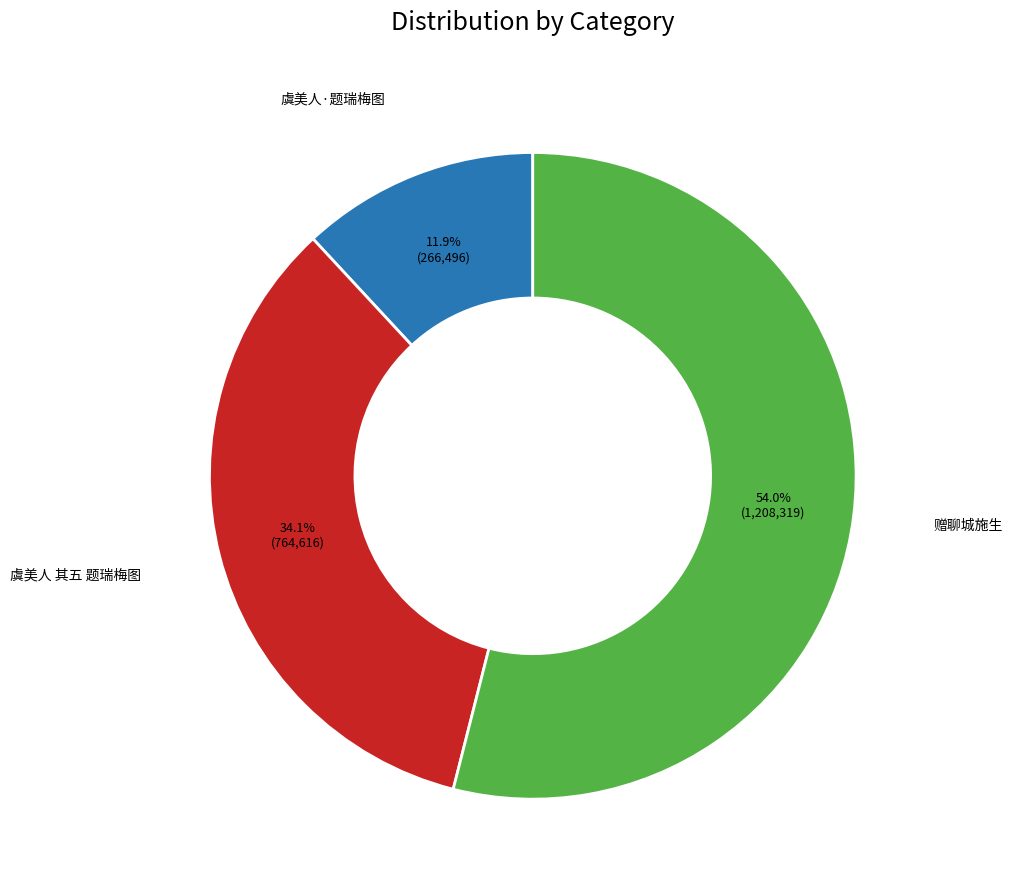

Which category has the smallest portion of the pie?

虞美人·题瑞梅图